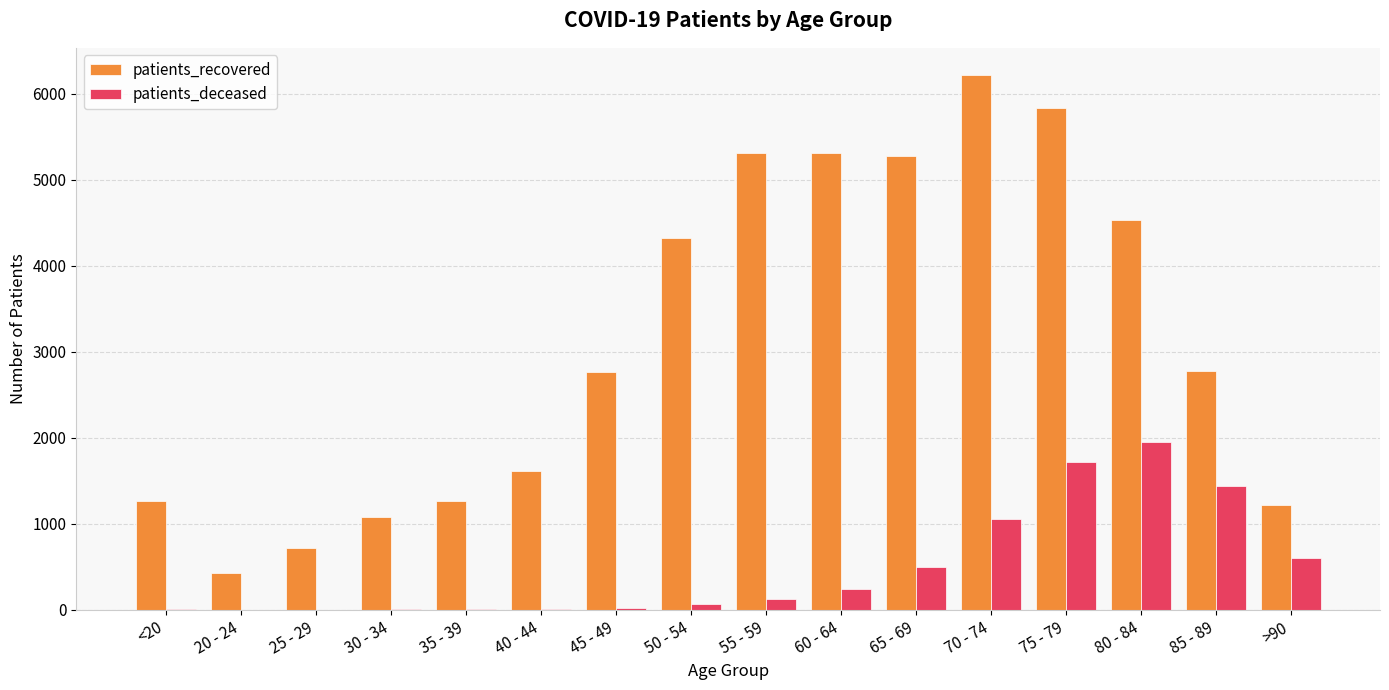

What is the sum of all patients_deceased values?

7779